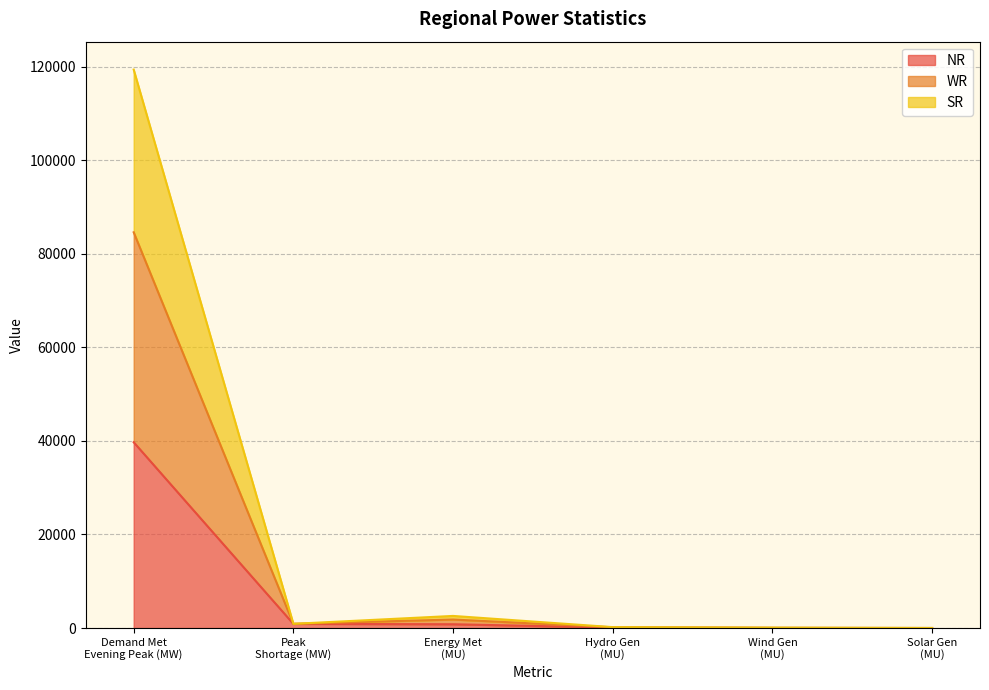

What is the label of the 6th point from the right?

Demand Met
Evening Peak (MW)